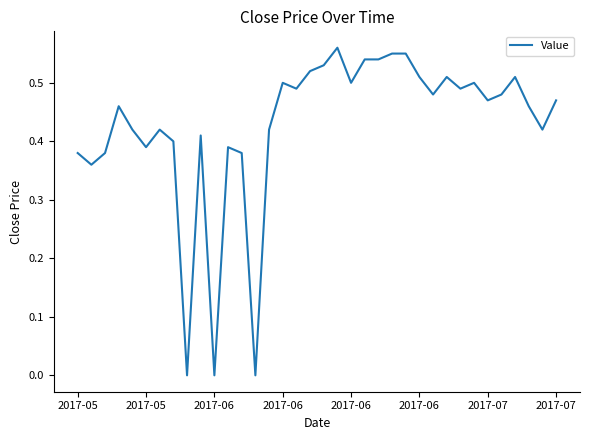

Count the values in the range 0 to 1.

36